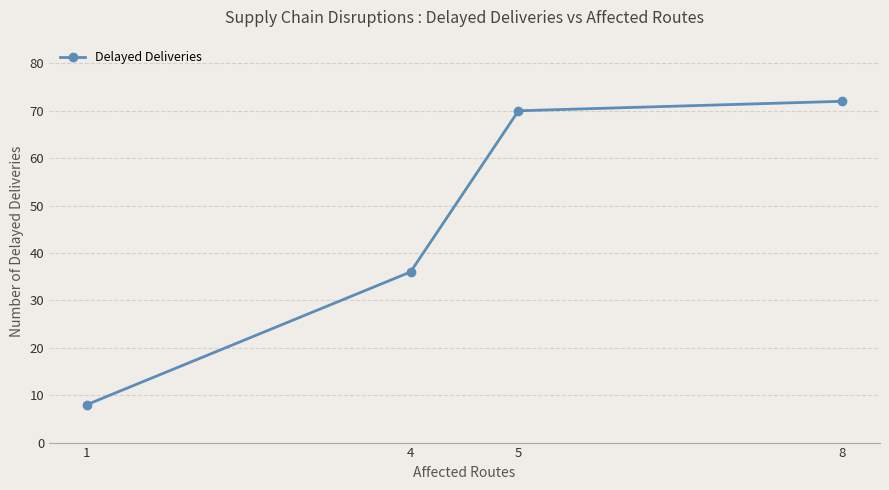

Count the number of categories in the chart.

4